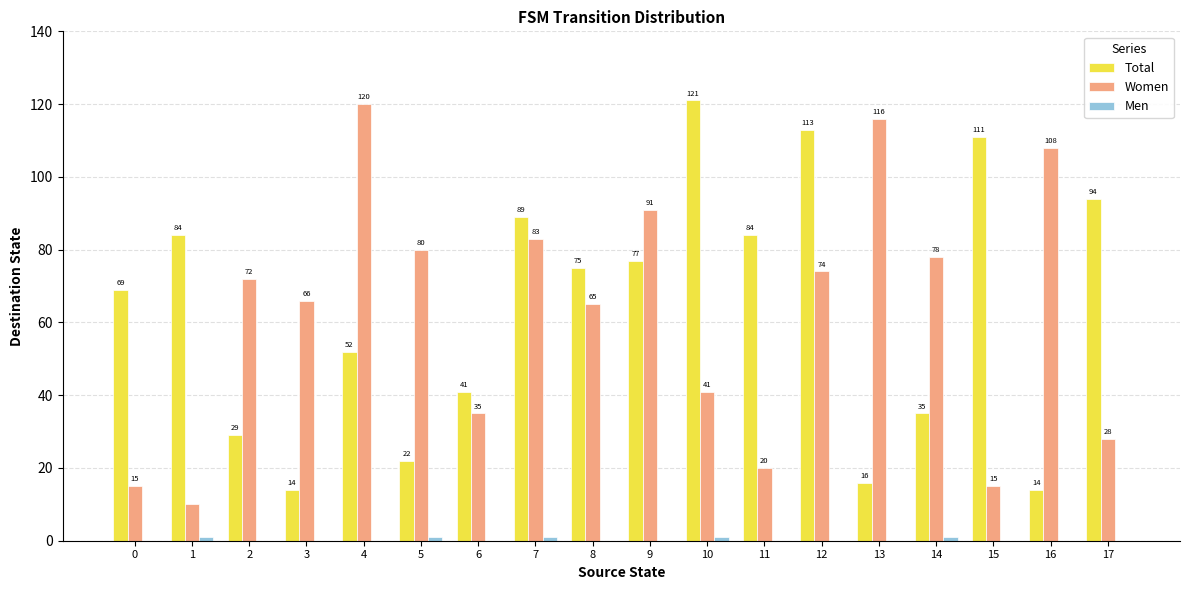

Which series has the largest total across all categories?

Total